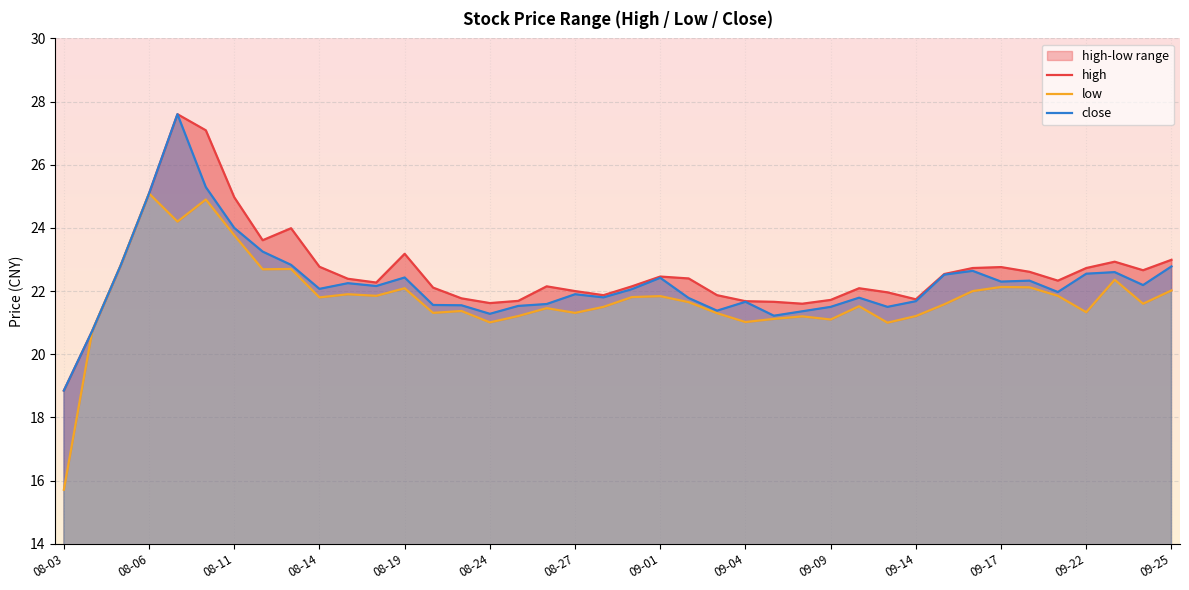

True or false: close and low intersect in this chart.

False